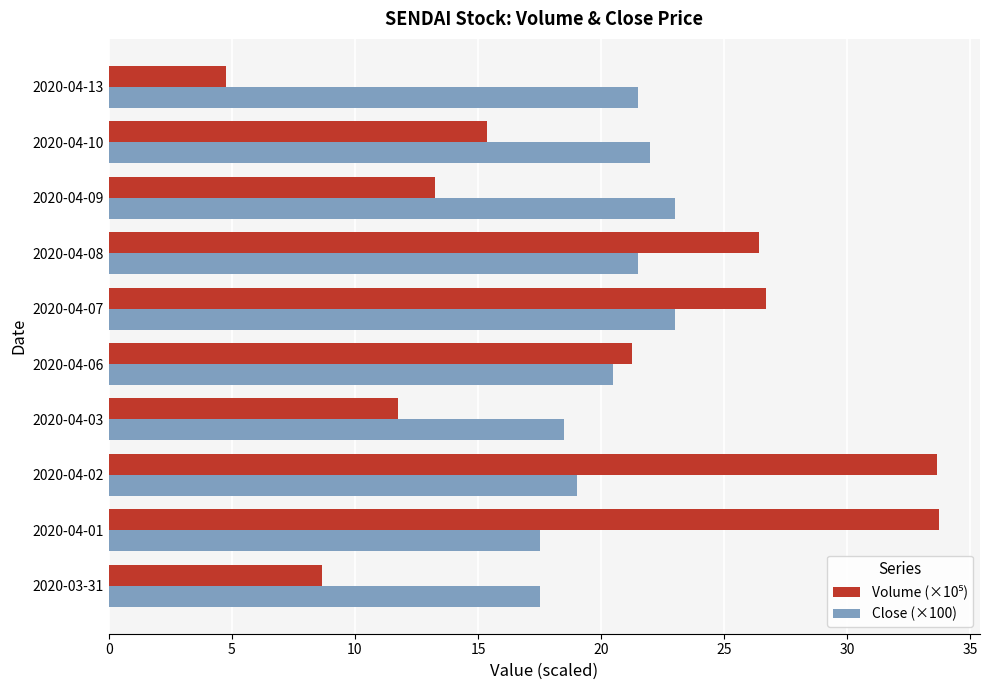

At which category does the chart reach its minimum across all series?

2020-04-13